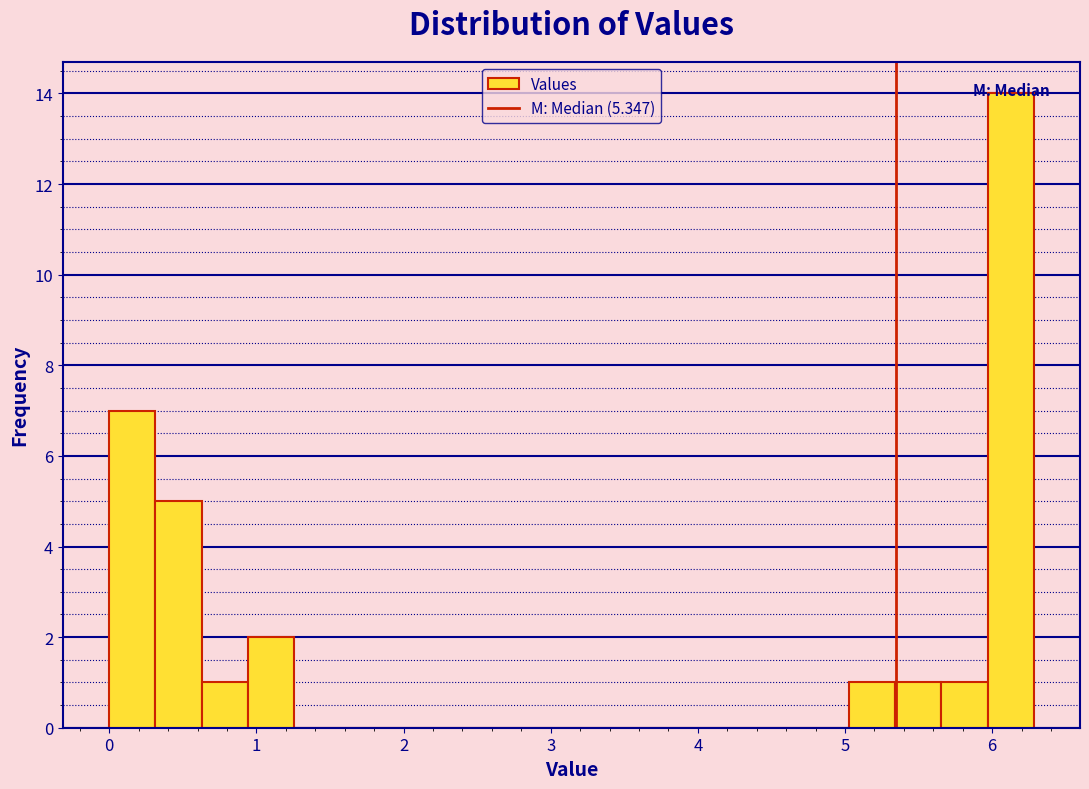

Around what value on the x-axis is the tallest bar? Give the approximate position of its centre, as read against the axis.

6.1